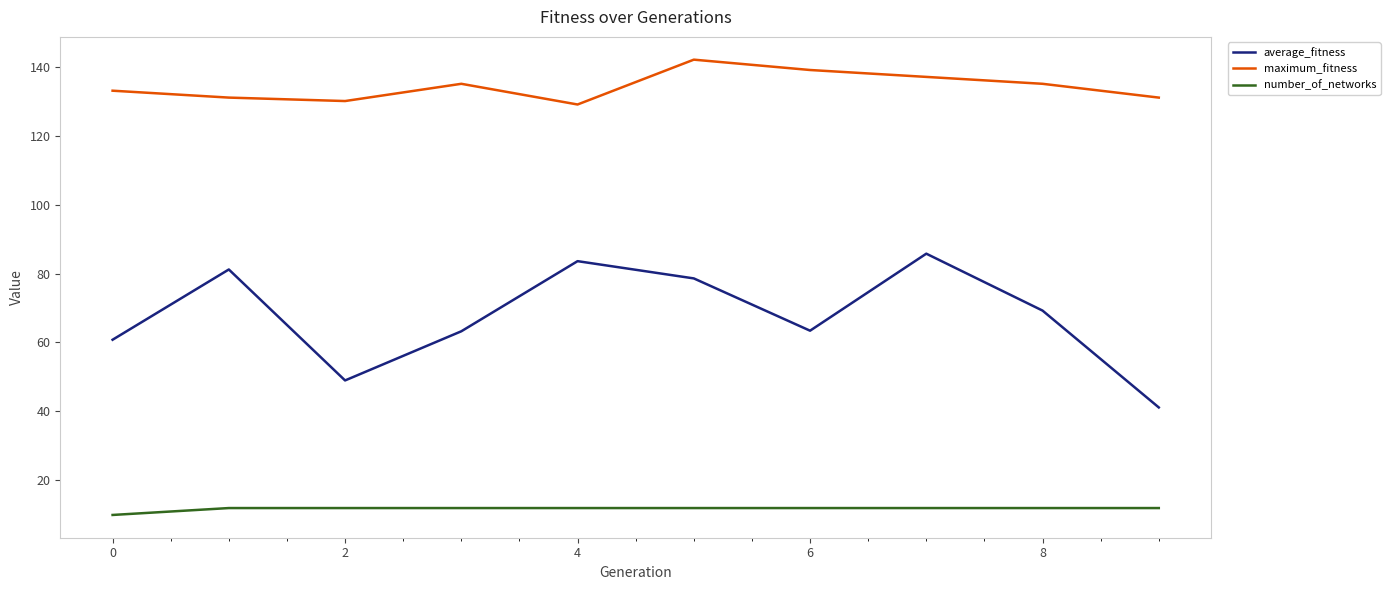

What is the highest value of the number_of_networks series?

12.0